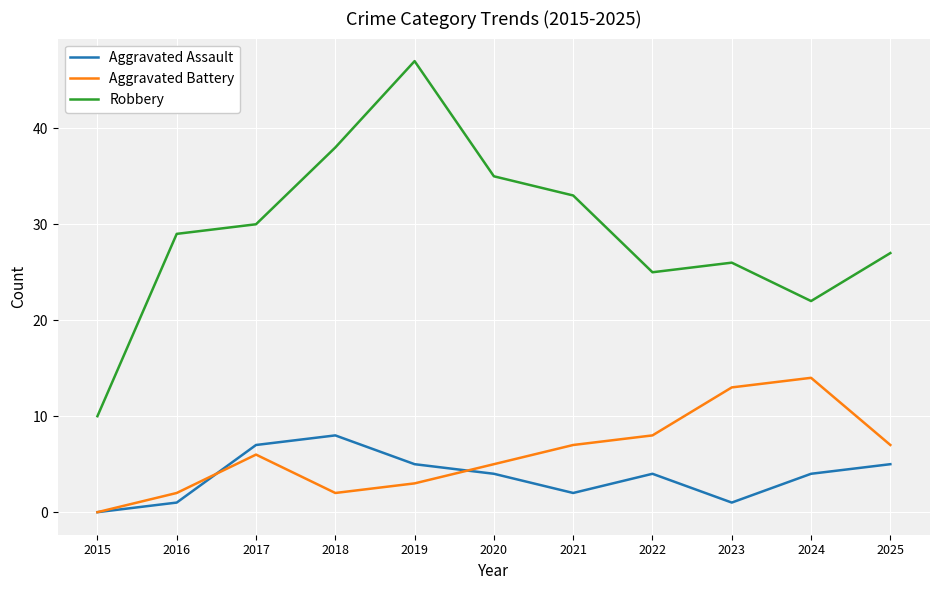

True or false: Robbery and Aggravated Assault cross at least once.

False